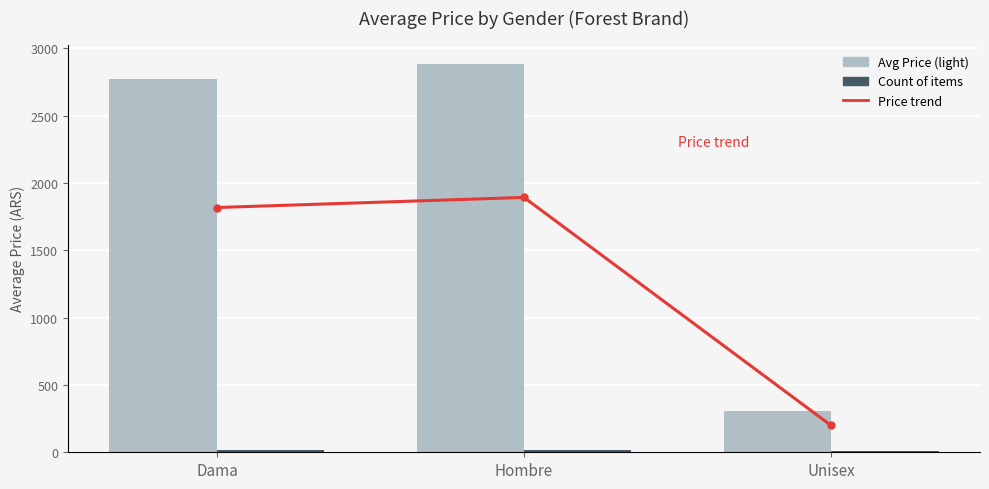

How many data points in Count of items are less than 14?

1